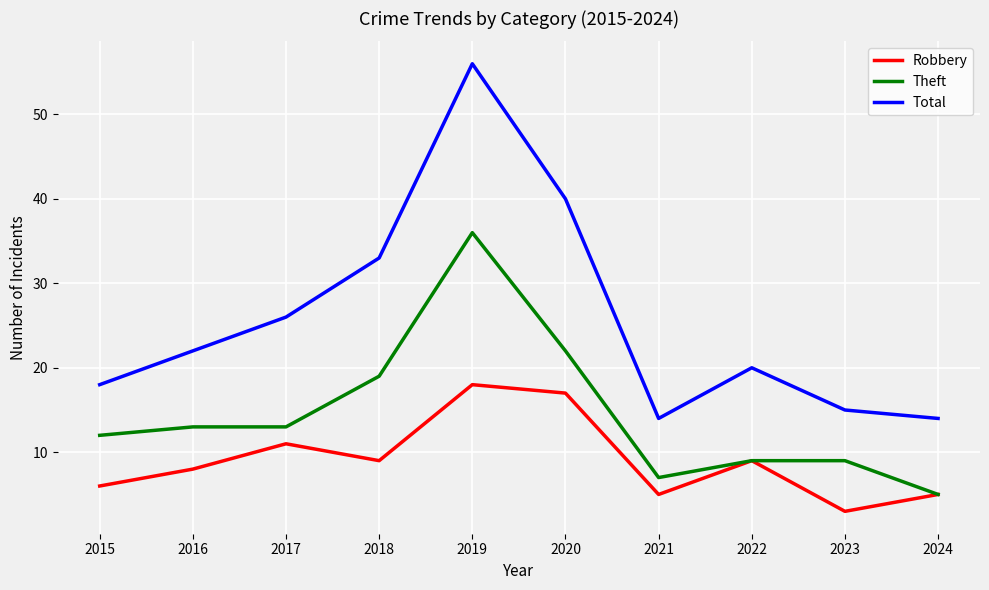

What is the sum of all Robbery values?

91